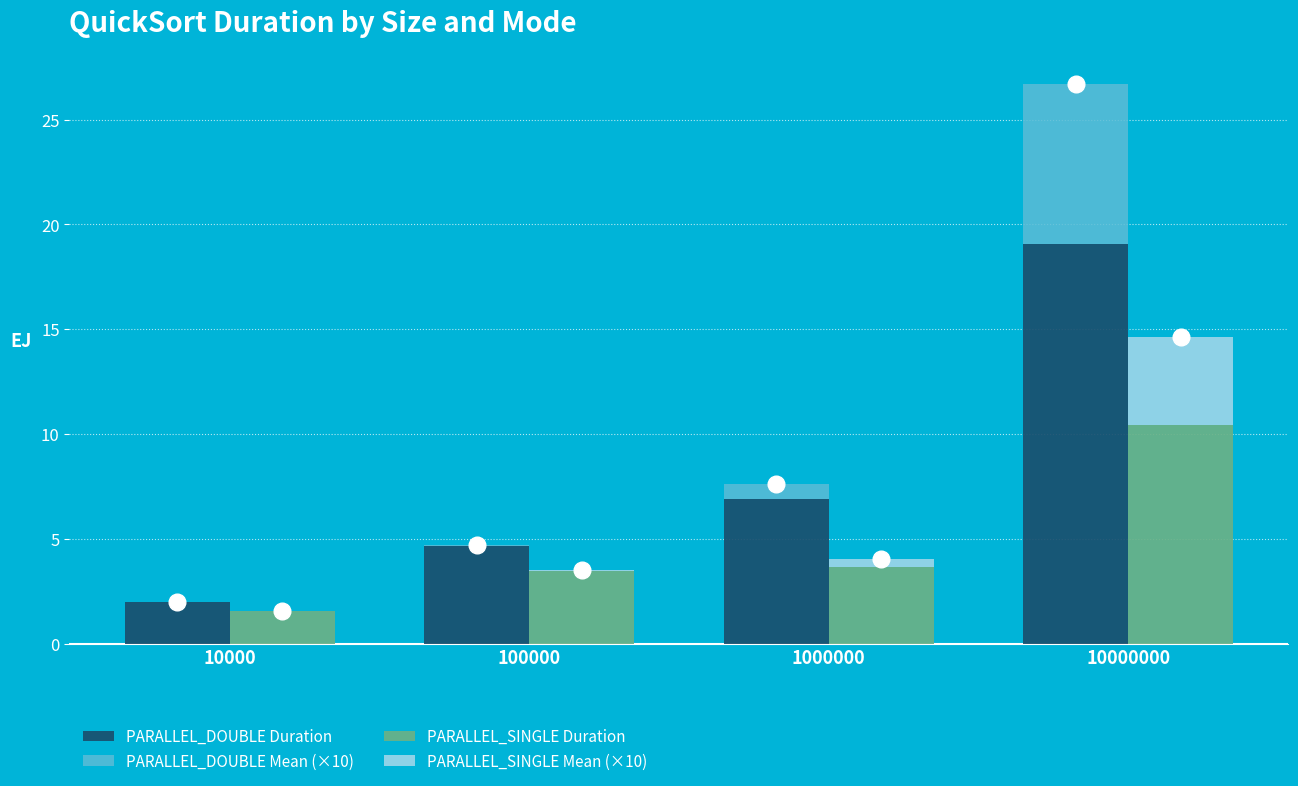

What is the difference between the highest and lowest values at 10000?

2.0